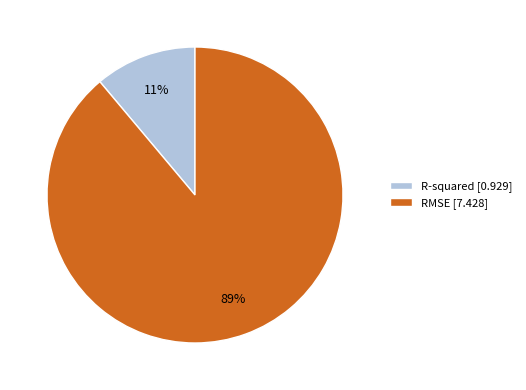

Is it true that RMSE is 82% of the pie?

False